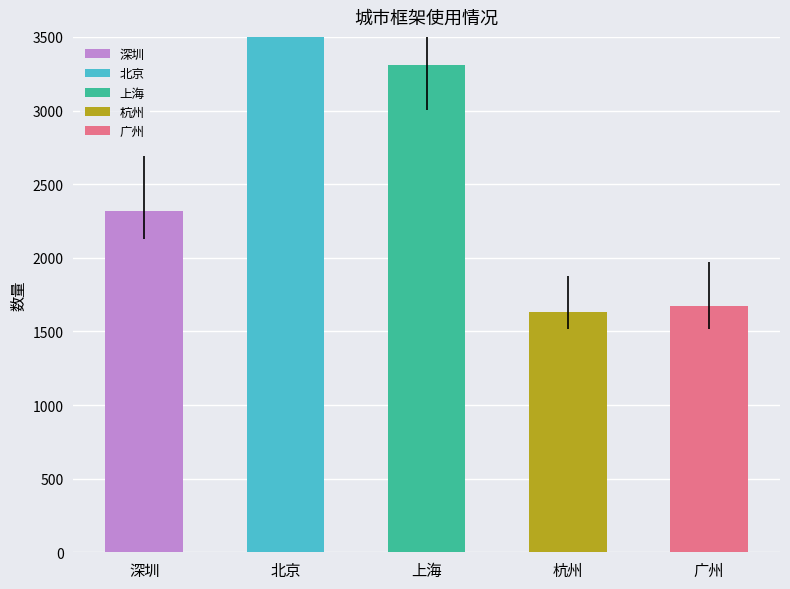

Reading left to right, transcribe all the data shown in this chart.

深圳=2315	北京=6685	上海=3310	杭州=1634	广州=1670